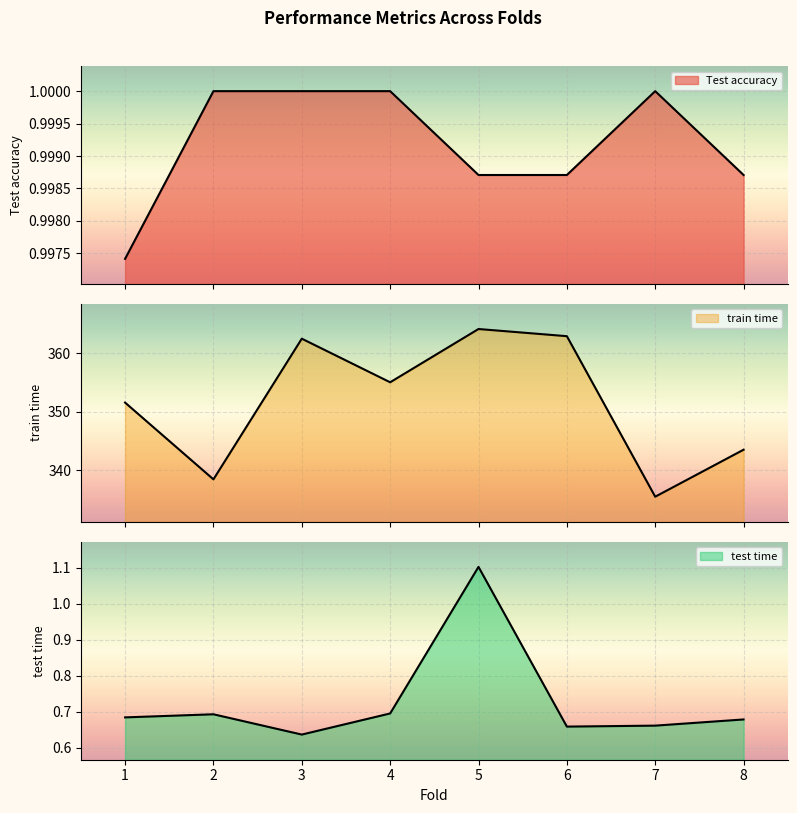

Reading right to left, extract all data points from this chart.

Test accuracy: 1.0	1.0	1.0	1.0	1.0	1.0	1.0	1.0
train time: 343.5	335.5	363.0	364.2	355.1	362.5	338.5	351.6
test time: 0.7	0.7	0.7	1.1	0.7	0.6	0.7	0.7